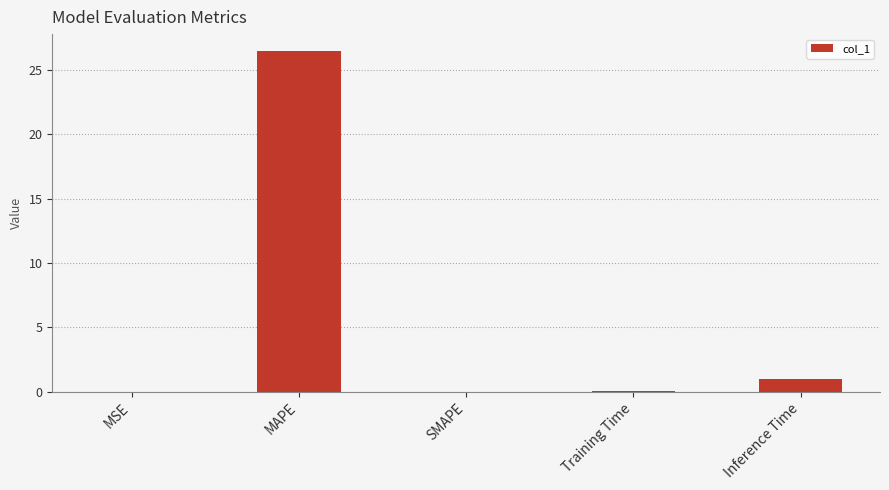

What is the change in value from MAPE to SMAPE?

-26.4